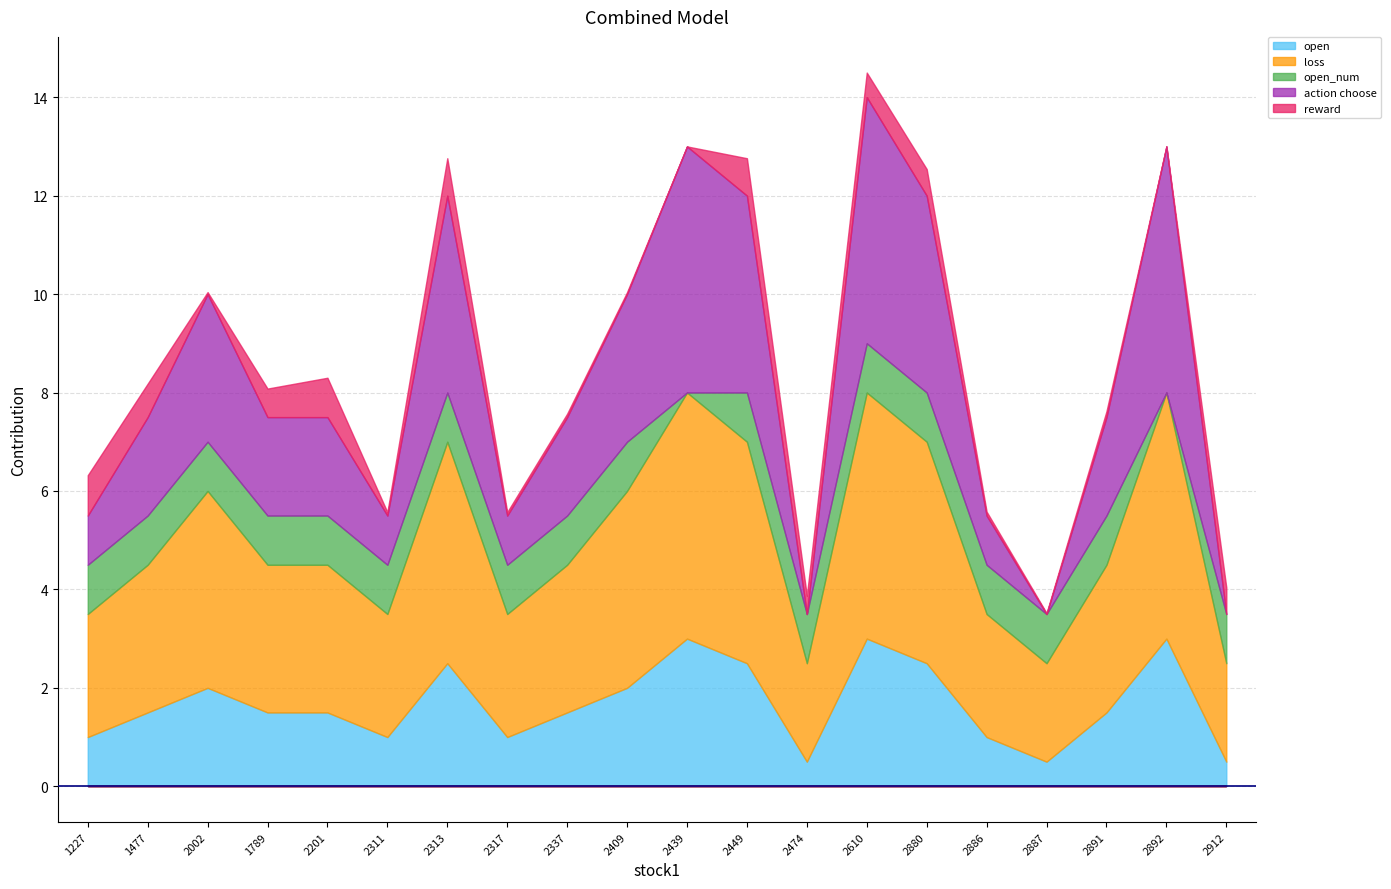

How many data points does each series have?

20